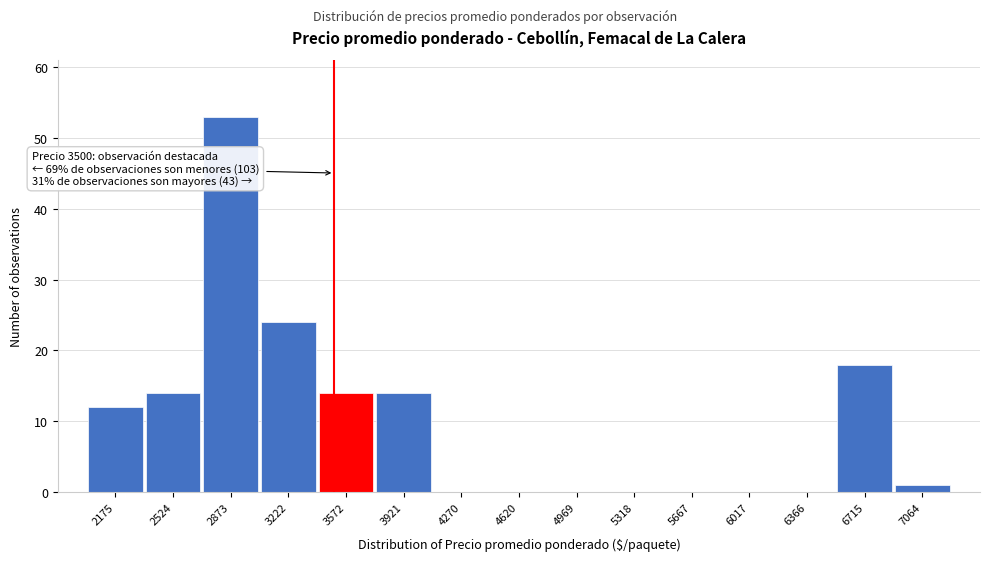

Over which range of the x-axis is the bar tallest?

2700 to 3050